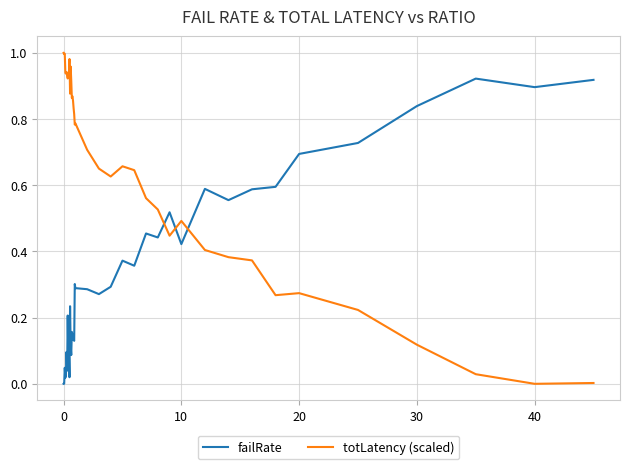

Which series ends up on top after the final intersection of failRate and totLatency (scaled)?

failRate